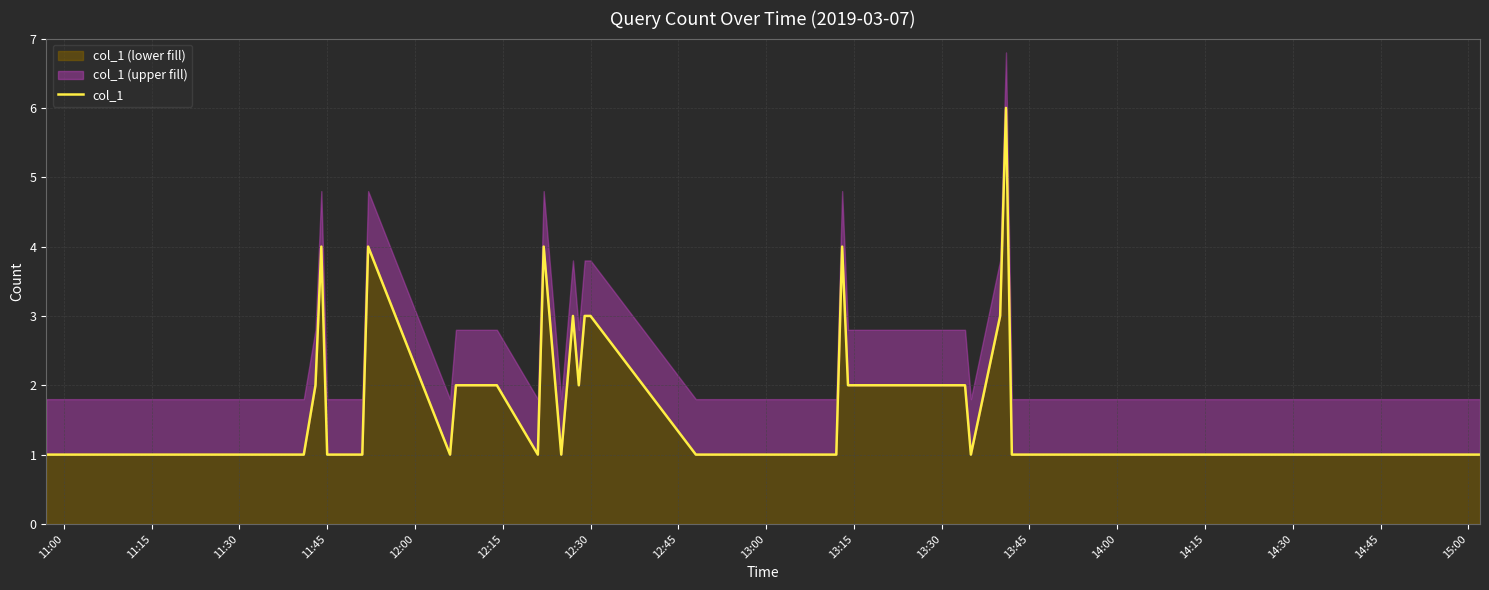

At which category does the chart reach its minimum across all series?

11:00